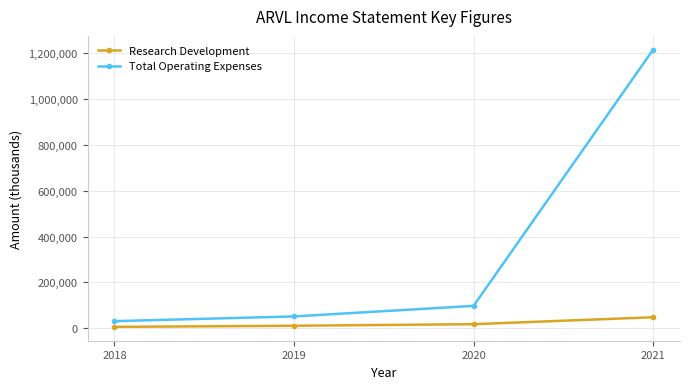

The value of Research Development at 2018 is 6200. True or false?

True